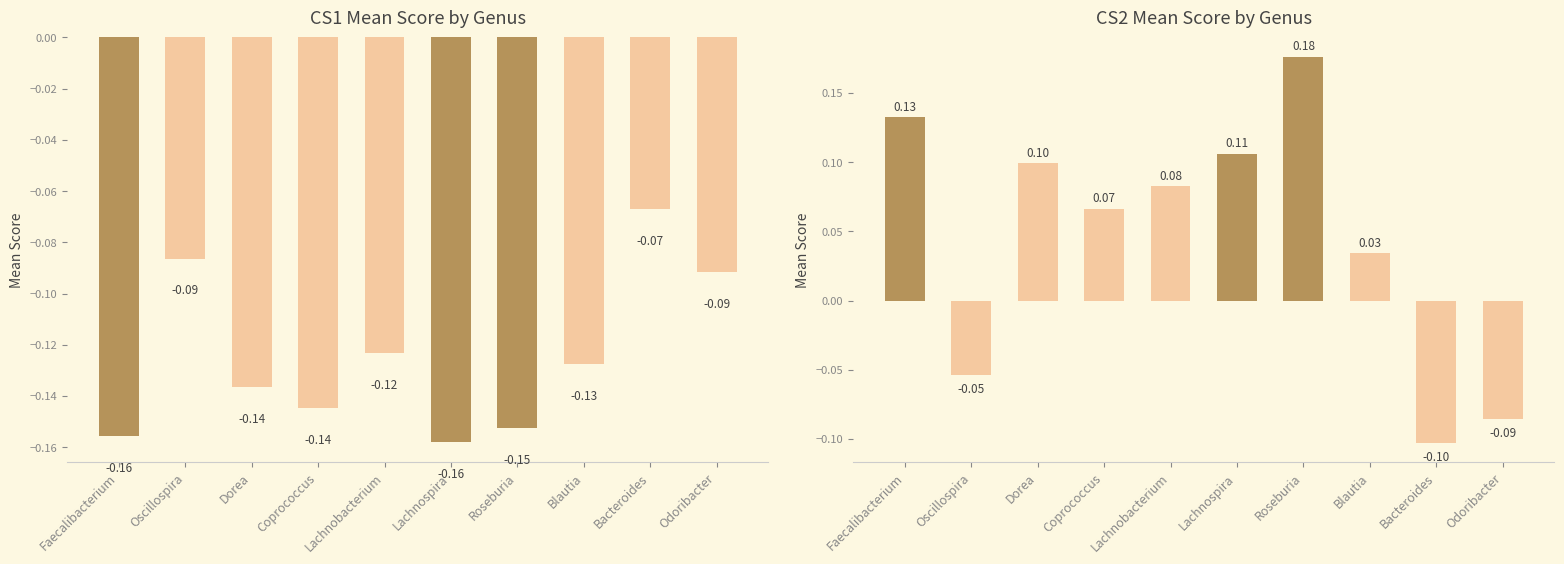

List the labels in order of value, largest first.

Roseburia, Faecalibacterium, Lachnospira, Dorea, Lachnobacterium, Coprococcus, Blautia, Oscillospira, Odoribacter, Bacteroides